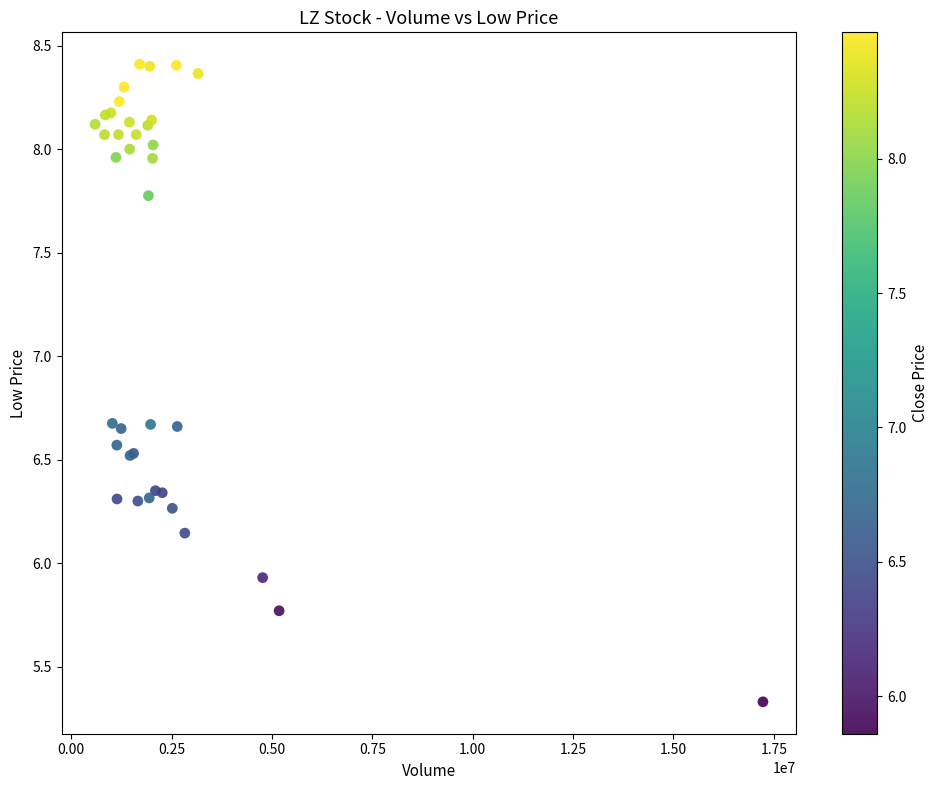

What Y value in the scatter plot is closest to 6?

5.9